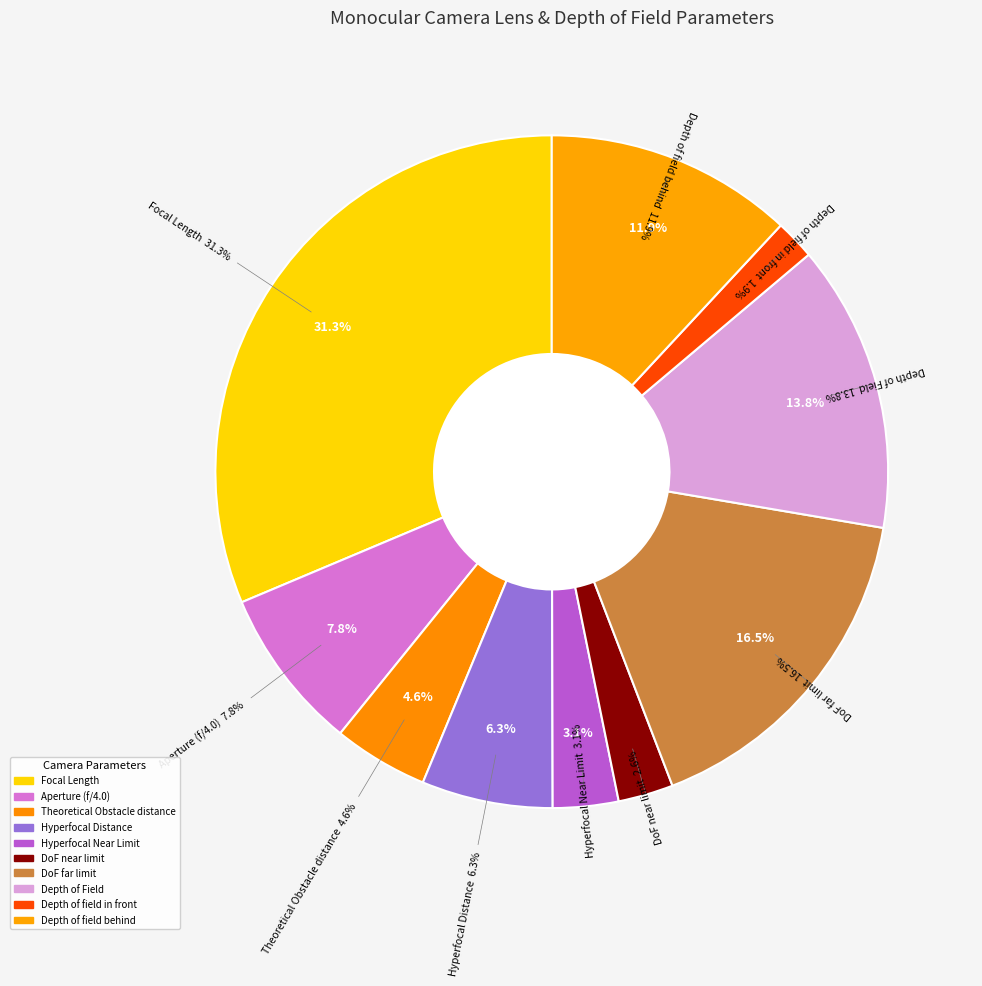

Is it true that Aperture (f/4.0) is 18% of the pie?

False